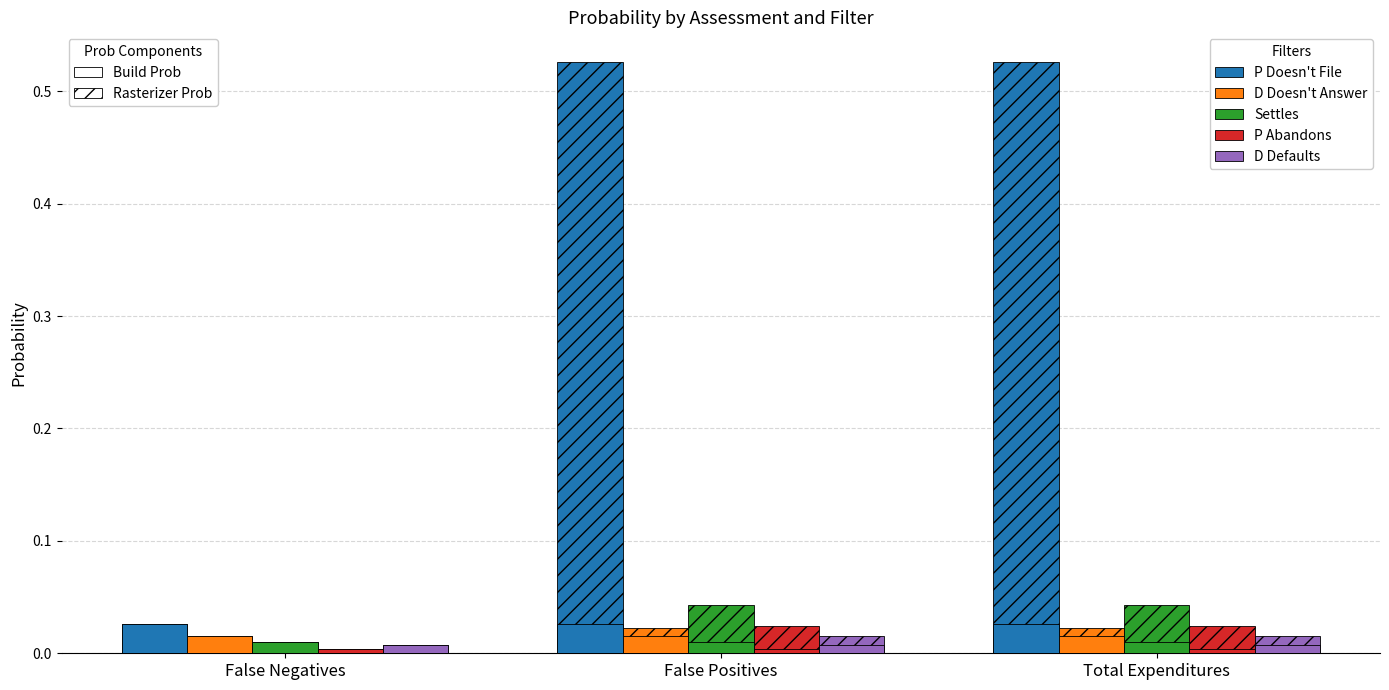

What position from the left is Total Expenditures?

3